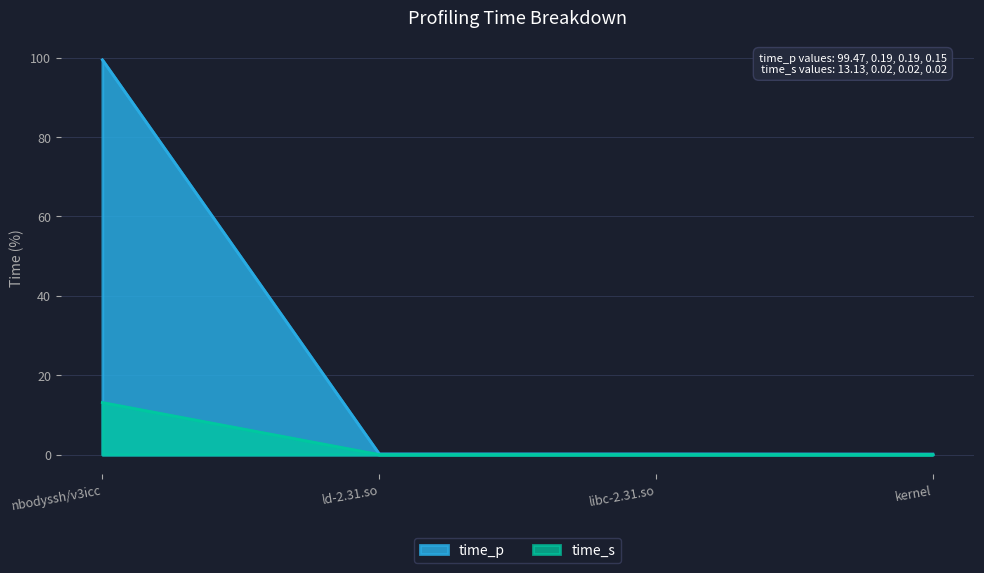

True or false: time_p and time_s intersect in this chart.

False